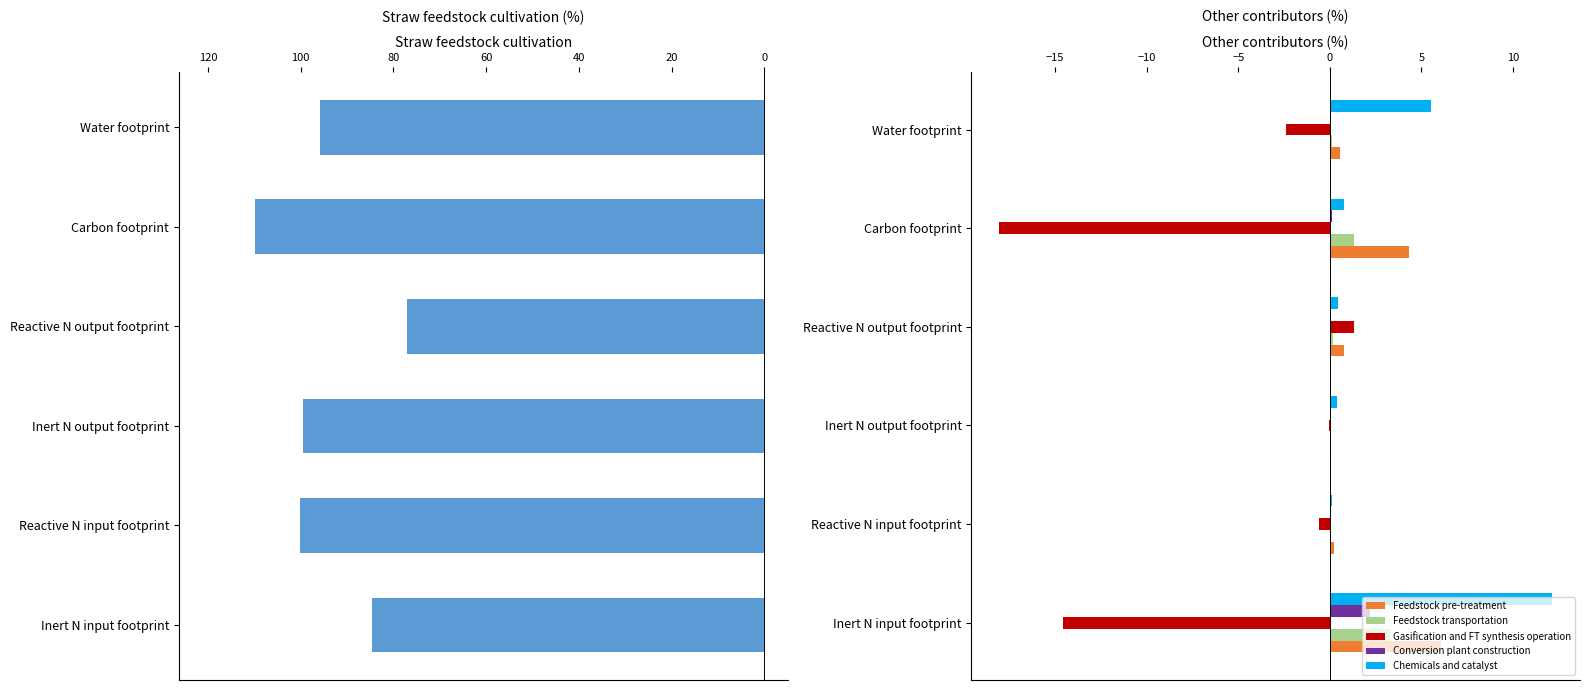

The value of Feedstock transportation at Water footprint is 0.1. True or false?

True